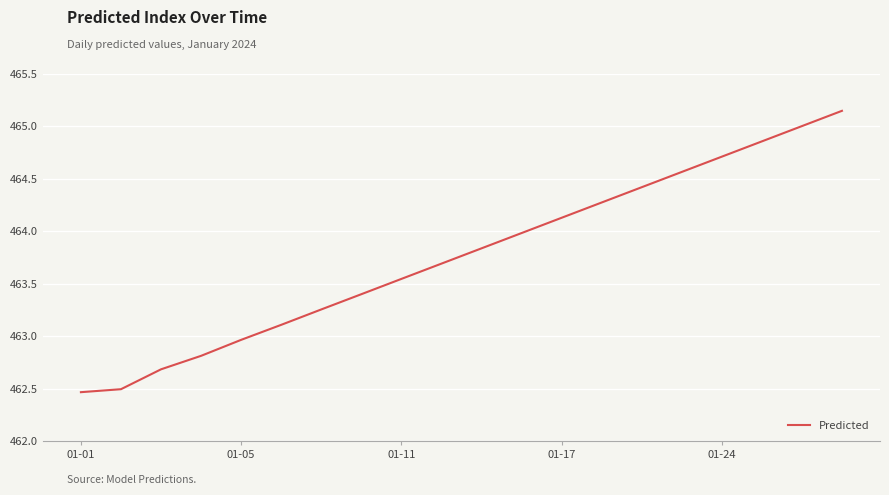

True or false: there are more than 0 points higher than both neighbors.

False